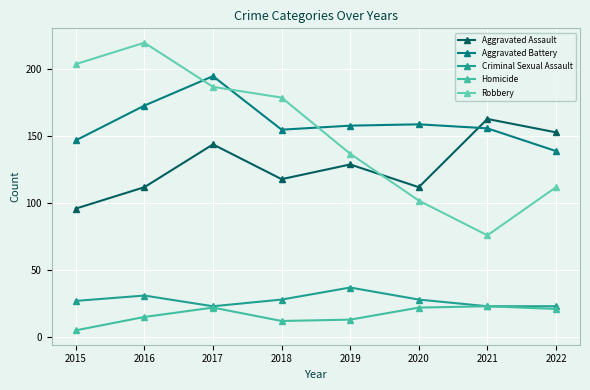

True or false: Robbery and Criminal Sexual Assault intersect in this chart.

False